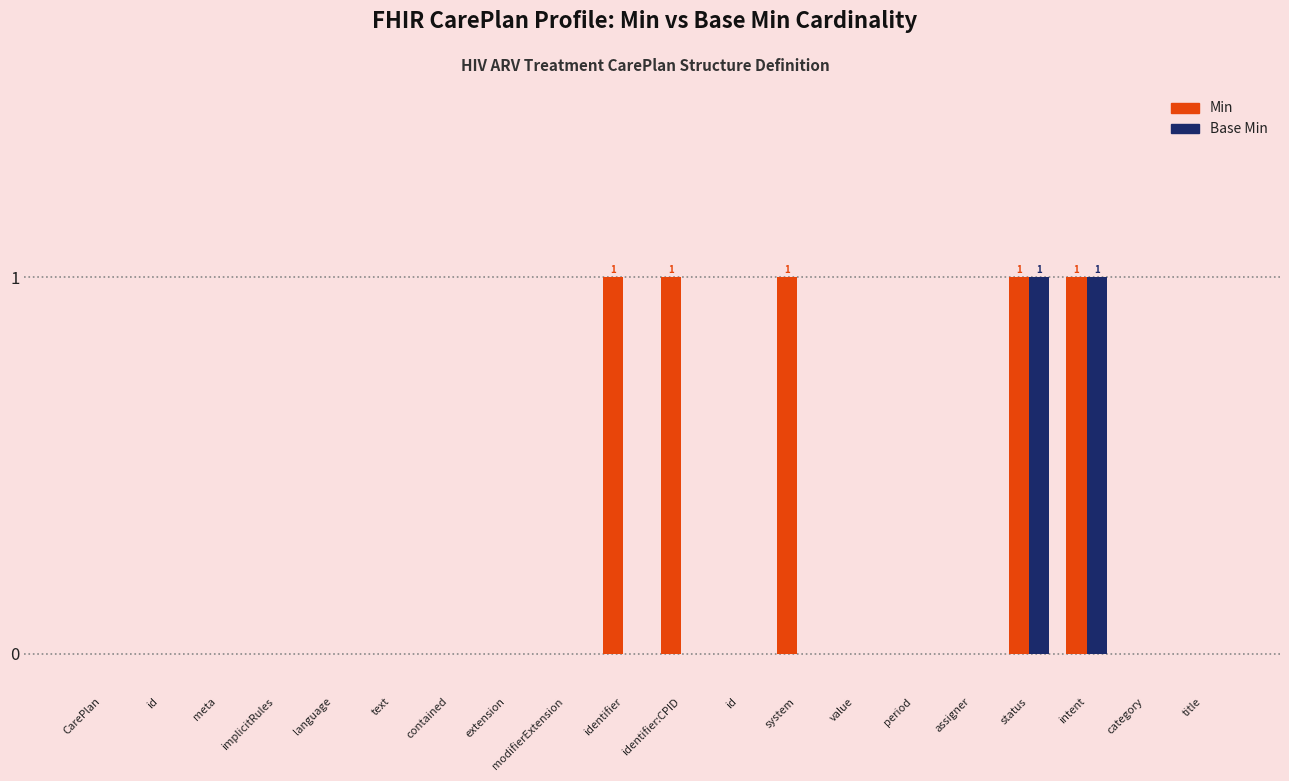

How many categories are shown in the chart?

20